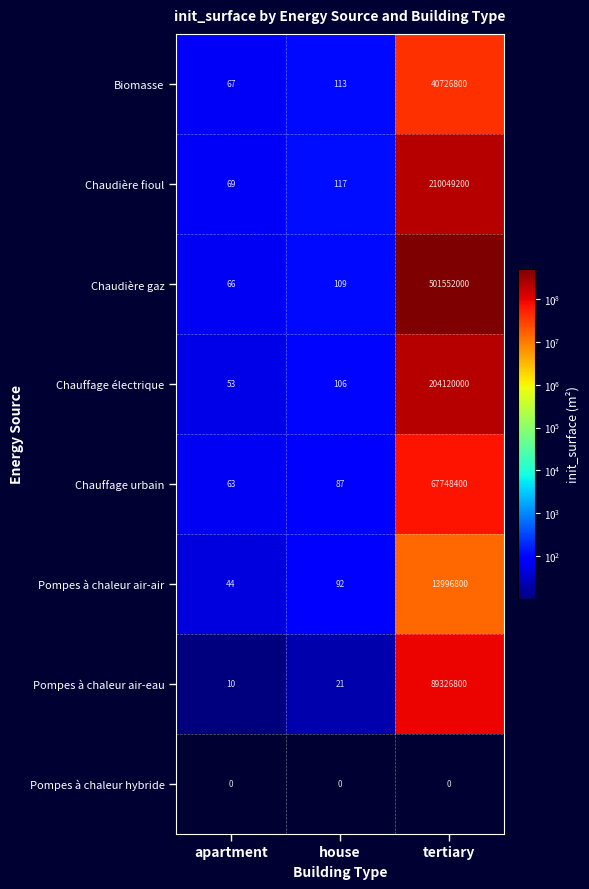

What is the sum of all Pompes à chaleur air-eau values?

89326831